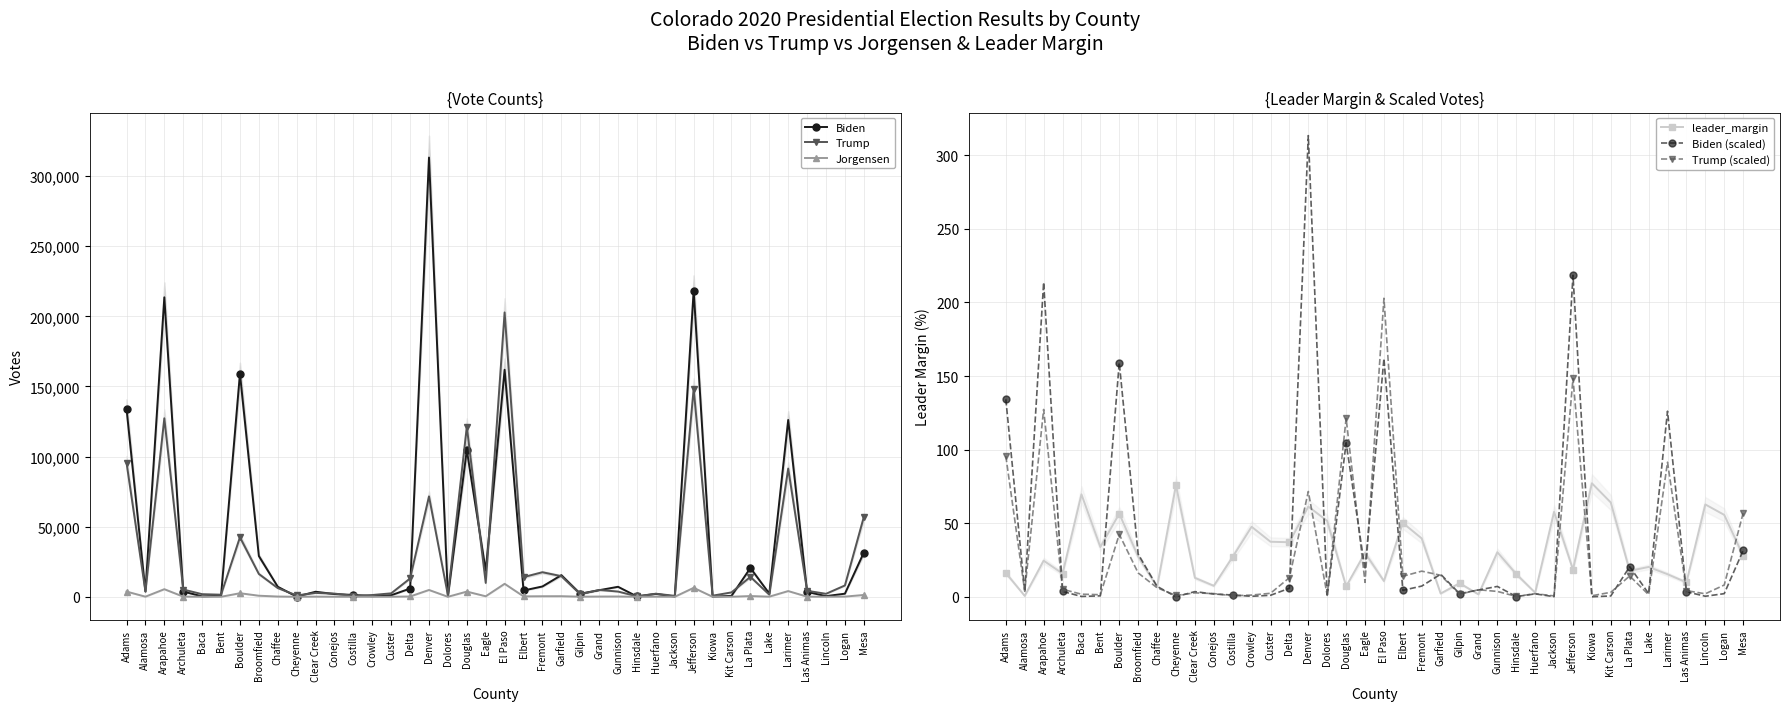

The Trump series shows 353.0 at Hinsdale. True or false?

True